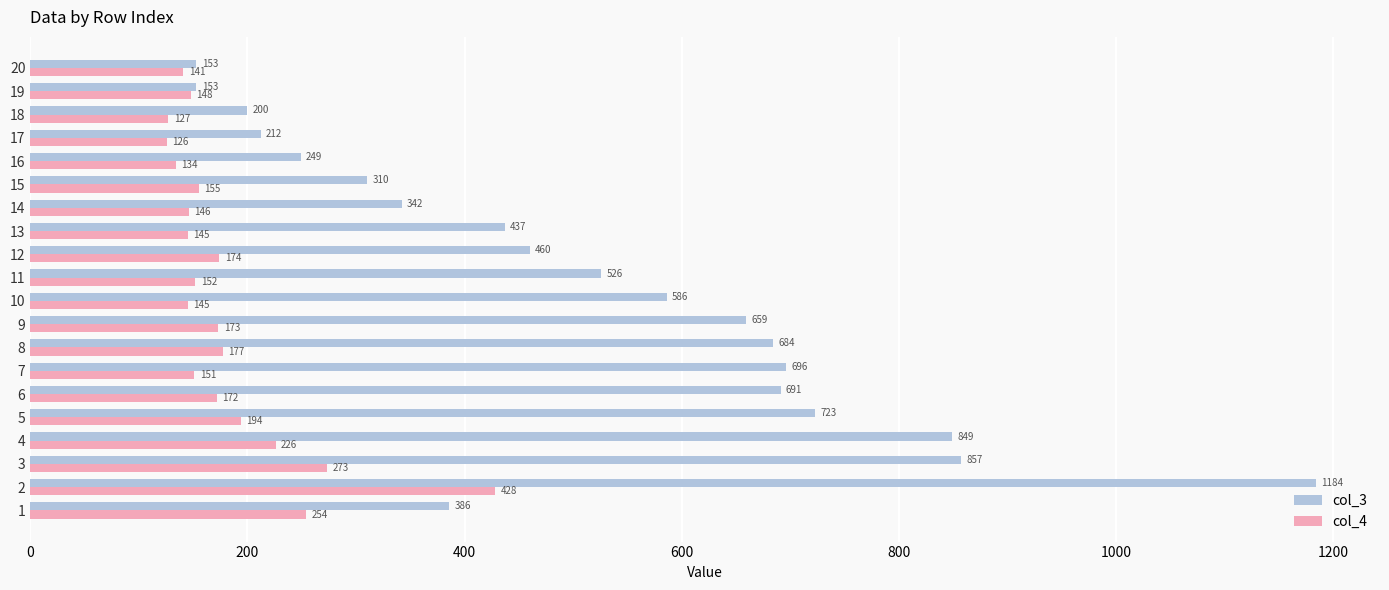

At how many categories does at least one series exceed 898?

1